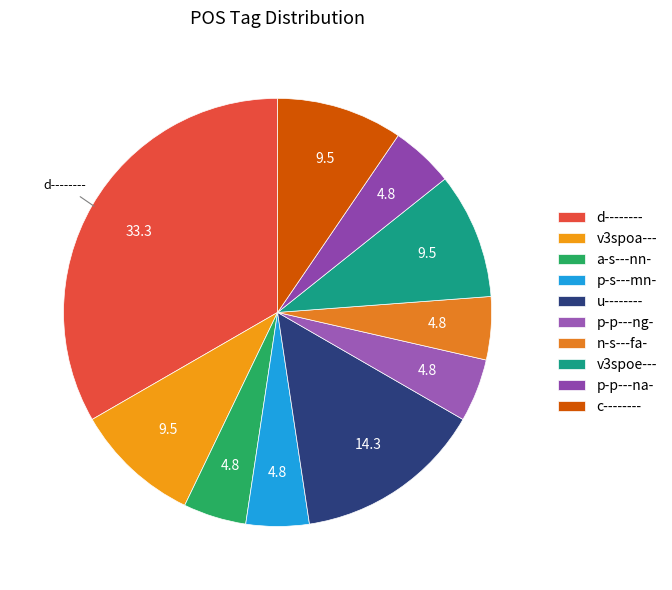

Rank the categories by value from highest to lowest.

d--------, u--------, v3spoa---, v3spoe---, c--------, a-s---nn-, p-s---mn-, p-p---ng-, n-s---fa-, p-p---na-